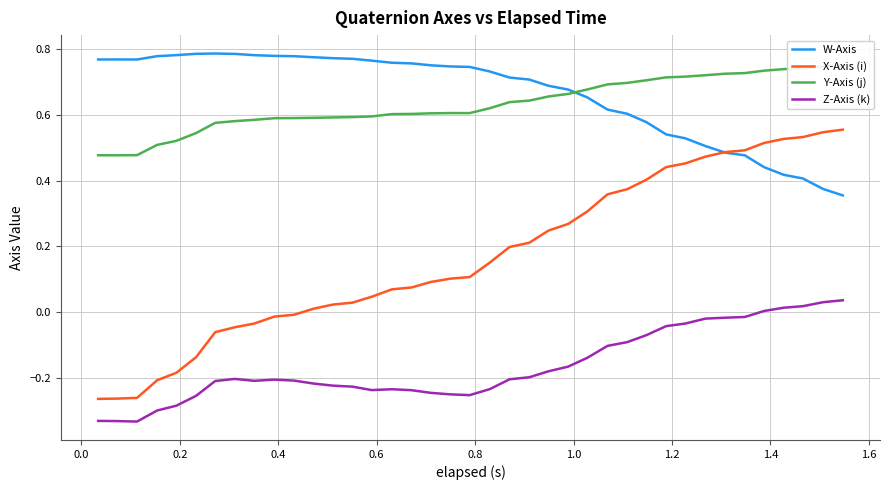

Which series has the largest total across all categories?

W-Axis